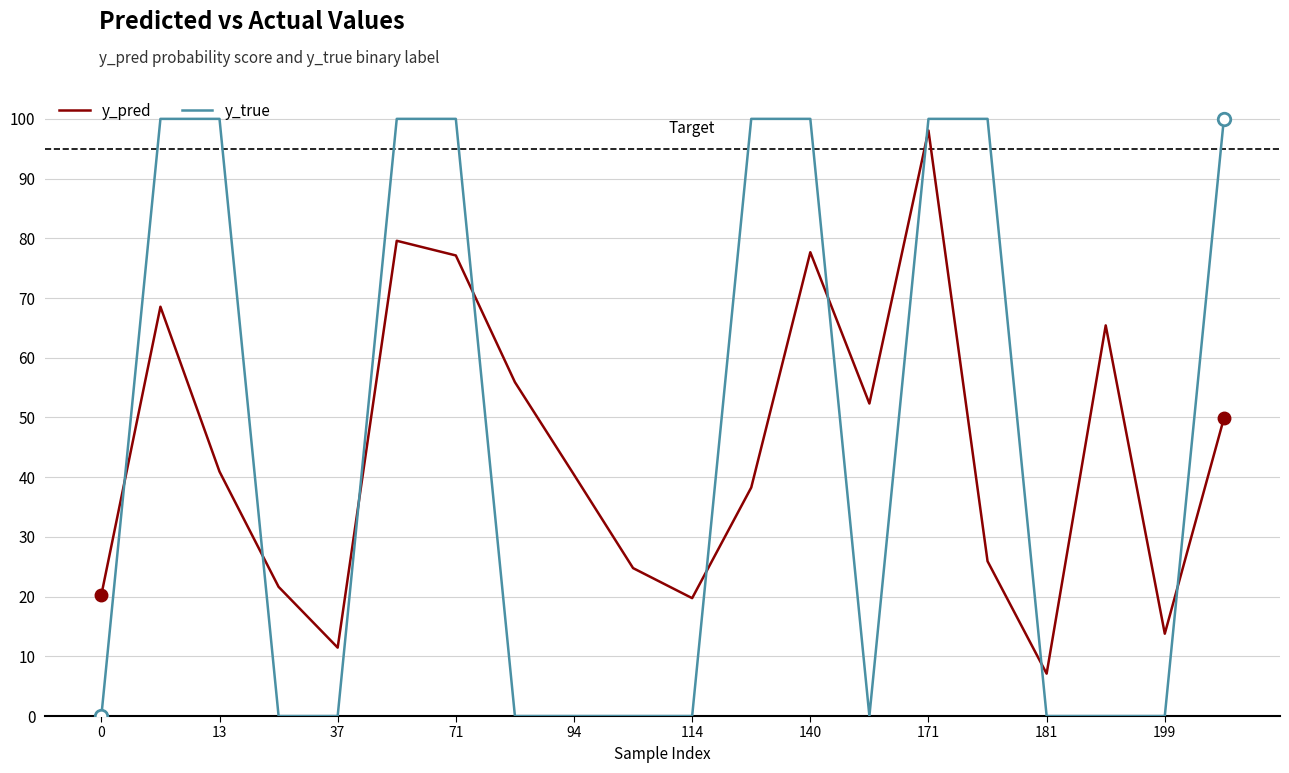

Is this an area chart (filled region under the line)?

No